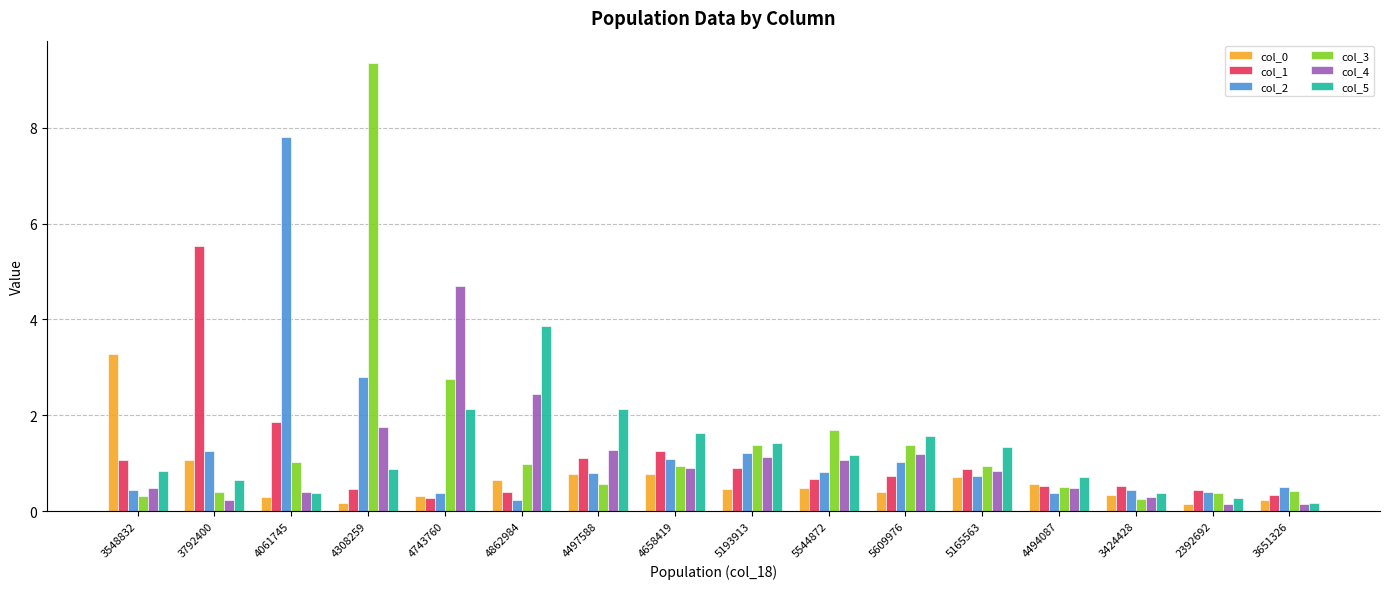

True or false: col_1 has a value of 0.1 at 4494087.

False